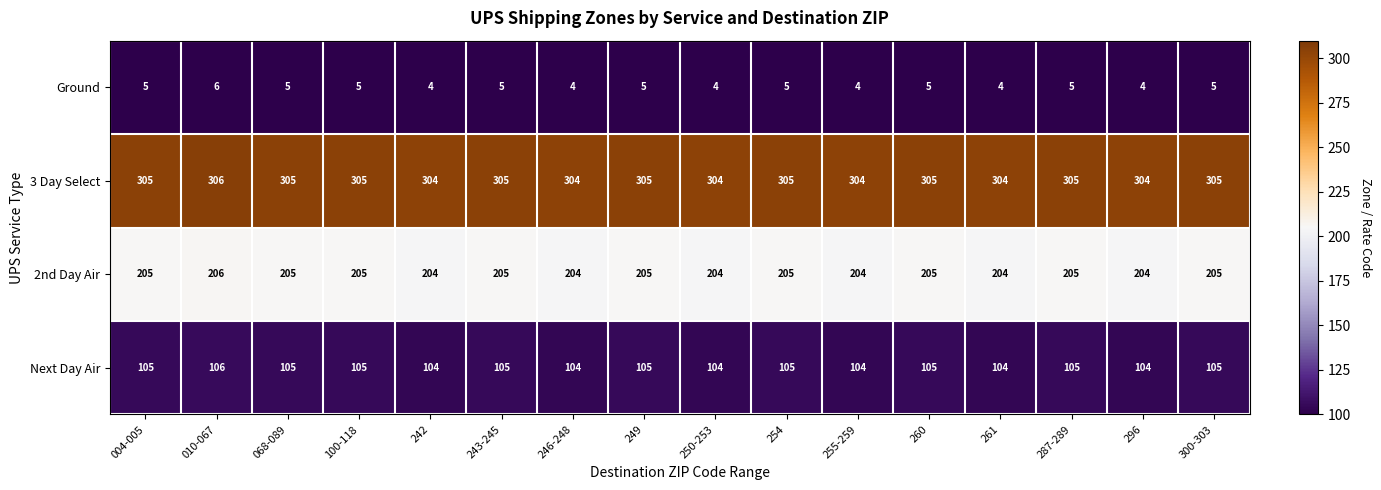

Which series has the largest total across all categories?

3 Day Select